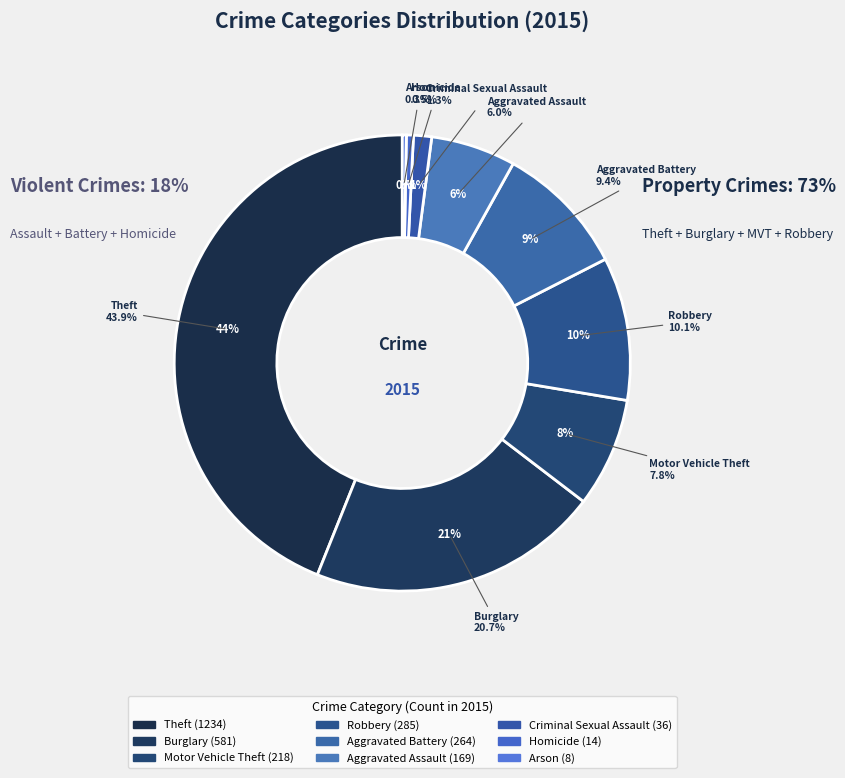

What is the total percentage of Arson and Aggravated Assault?

6.3%